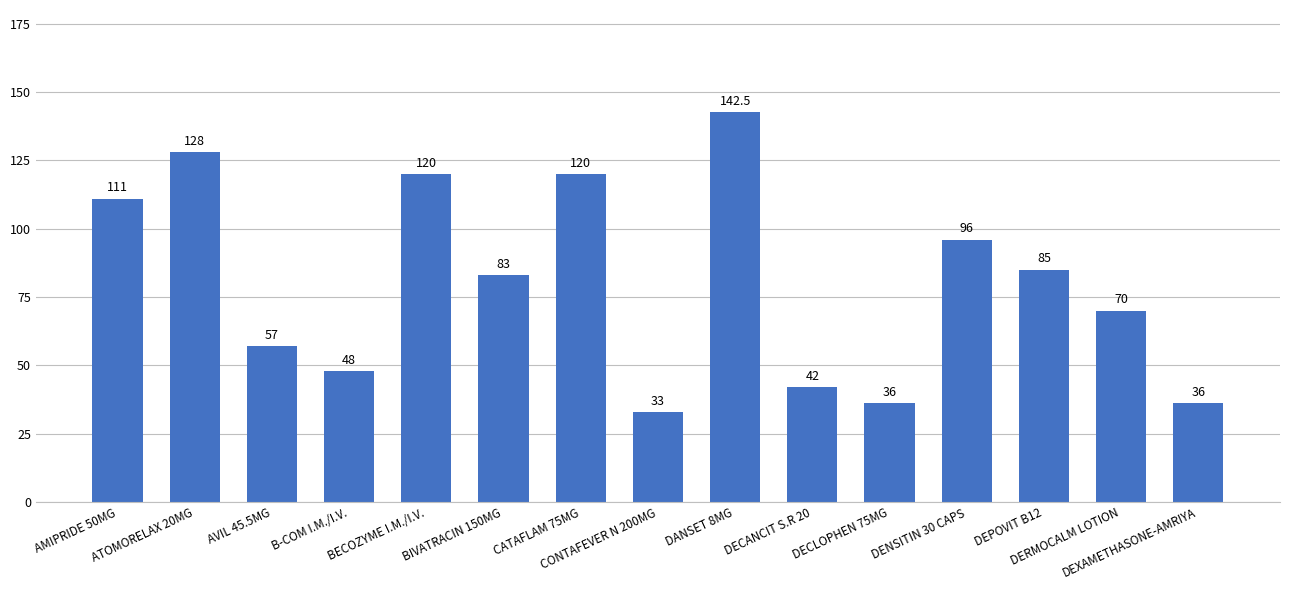

What is the maximum value shown in the chart?

142.5